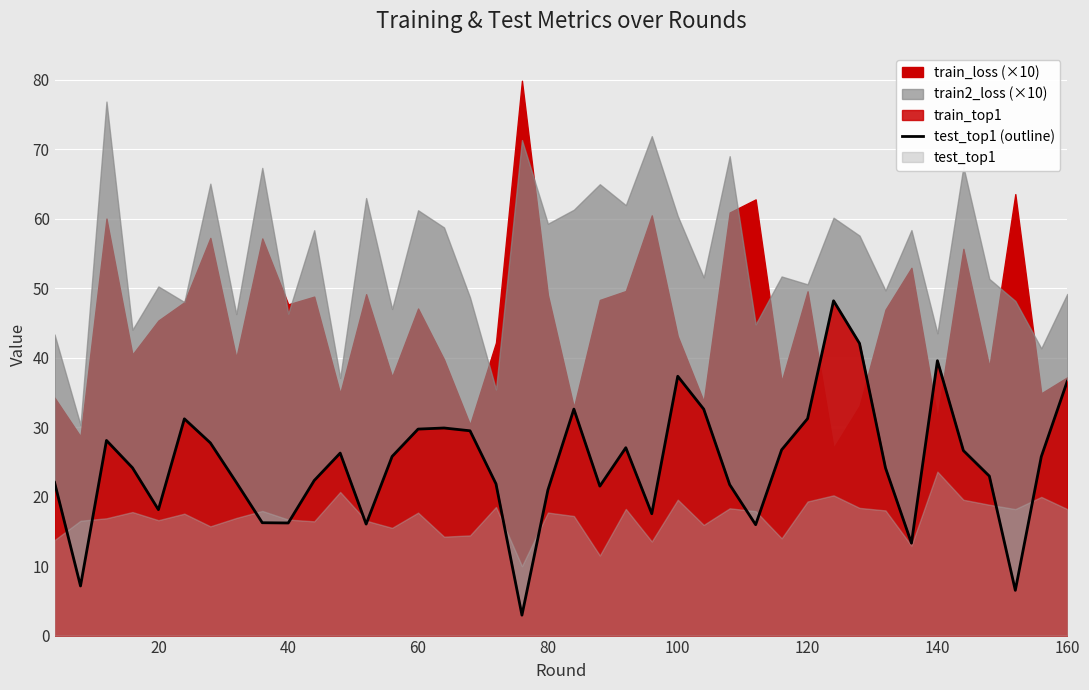

The value of test_top1 (outline) at 140 is 39.6. True or false?

True